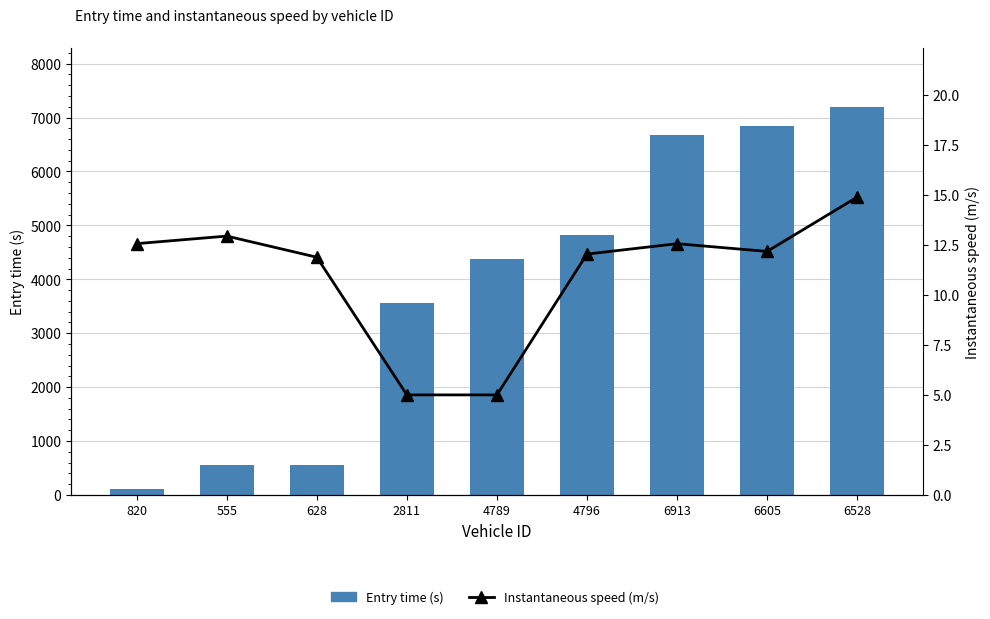

Reading right to left, what are all the values shown in this chart?

Entry time (s): 6528=7205.0	6605=6845.0	6913=6681.6	4796=4822.4	4789=4372.5	2811=3566.3	628=561.4	555=558.9	820=114.5
Instantaneous speed (m/s): 6528=14.9	6605=12.2	6913=12.6	4796=12.0	4789=5.0	2811=5.0	628=11.9	555=12.9	820=12.6